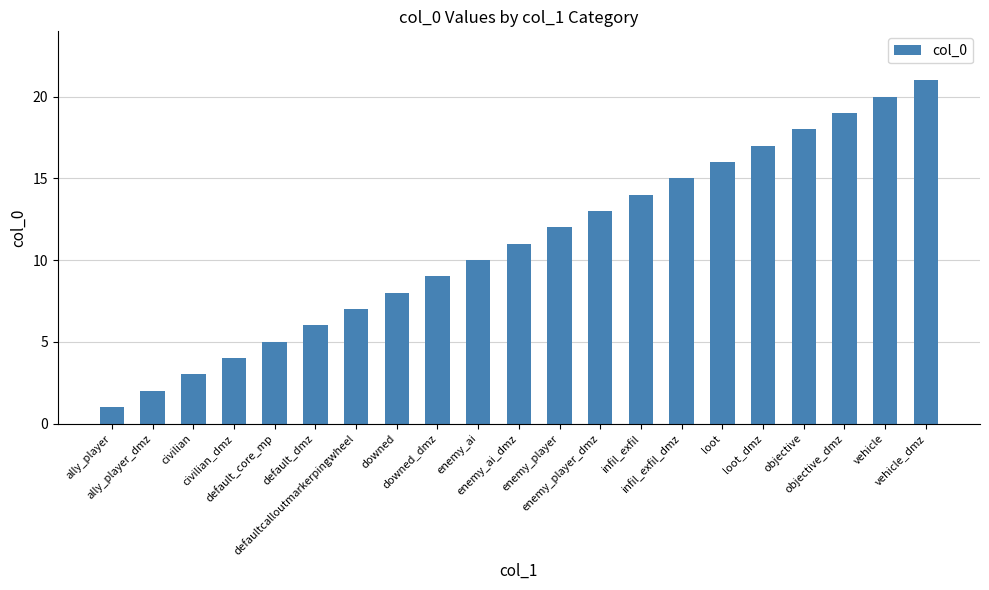

What is the label of the 1st bar from the right?

vehicle_dmz